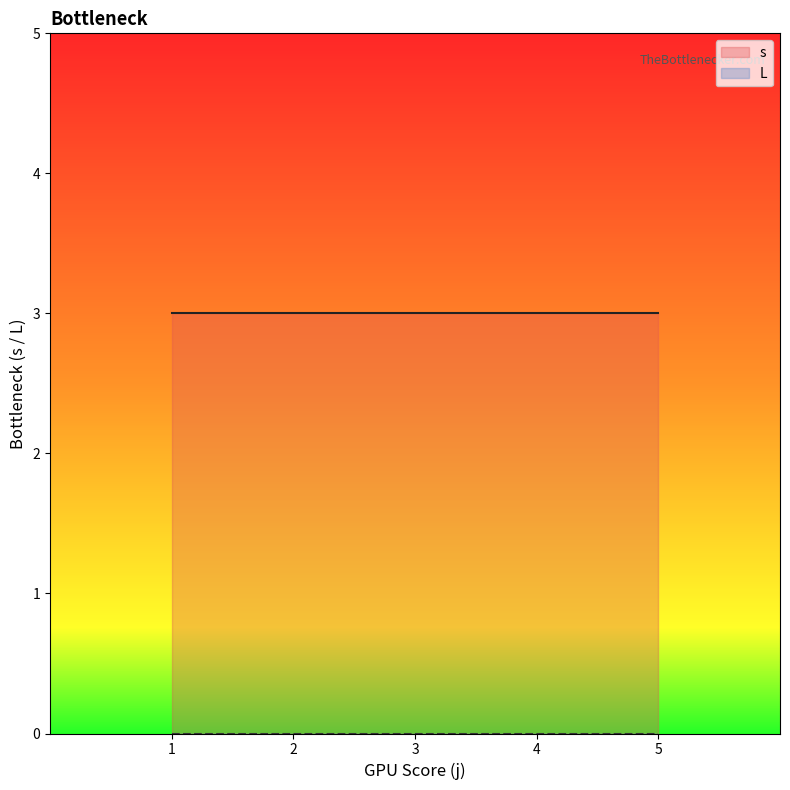

Where is the first local minimum for s?

2